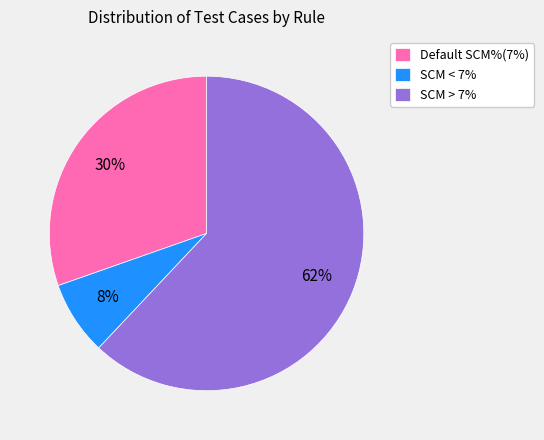

To the nearest percent, what is the difference between the largest and smallest slice percentages?

54%